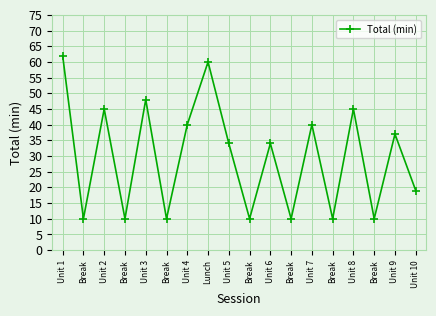

Reading left to right, extract all data points from this chart.

62	10	45	10	48	10	40	60	34	10	34	10	40	10	45	10	37	19